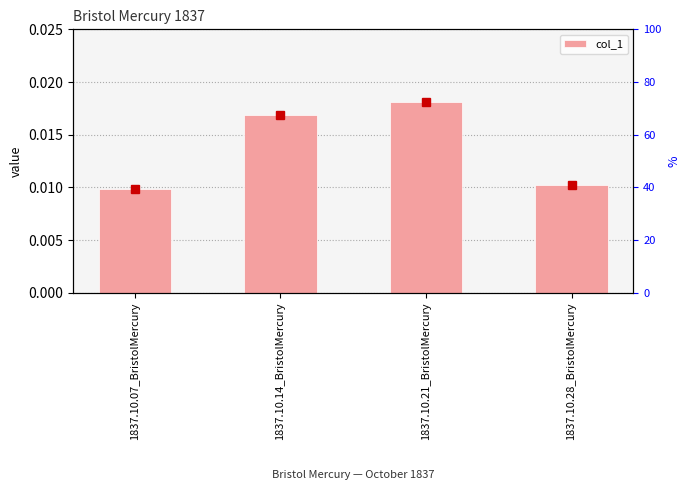

List the labels in order of value, largest first.

1837.10.21_BristolMercury, 1837.10.14_BristolMercury, 1837.10.28_BristolMercury, 1837.10.07_BristolMercury